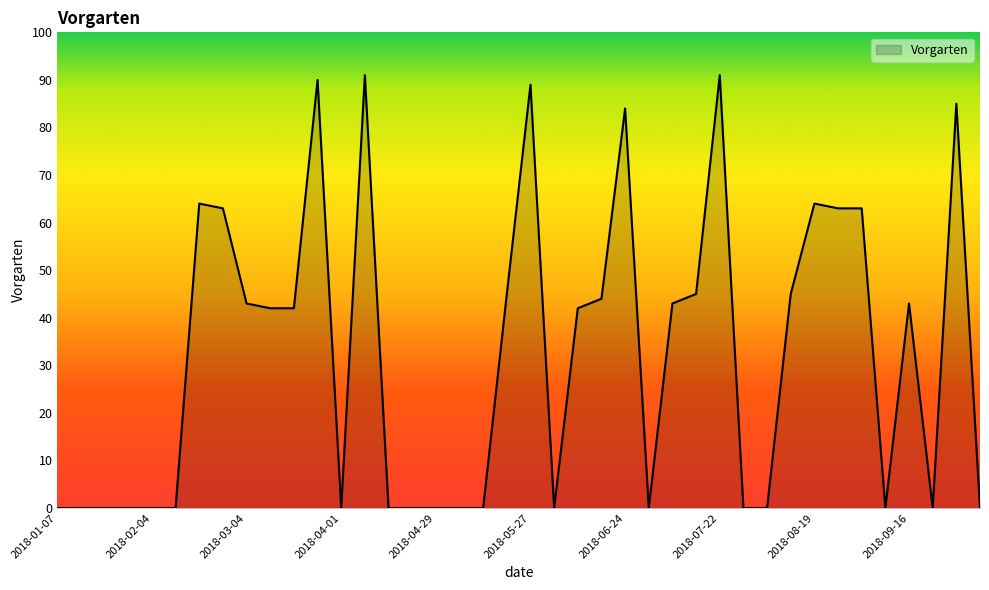

What is the maximum value shown in the chart?

91